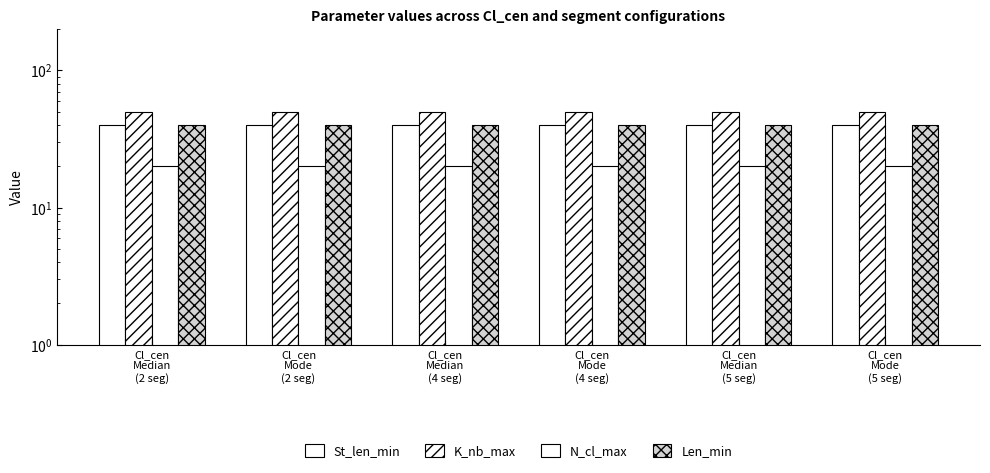

Between Cl_cen
Mode
(5 seg) and Cl_cen
Median
(5 seg), which is larger?

Cl_cen
Mode
(5 seg)